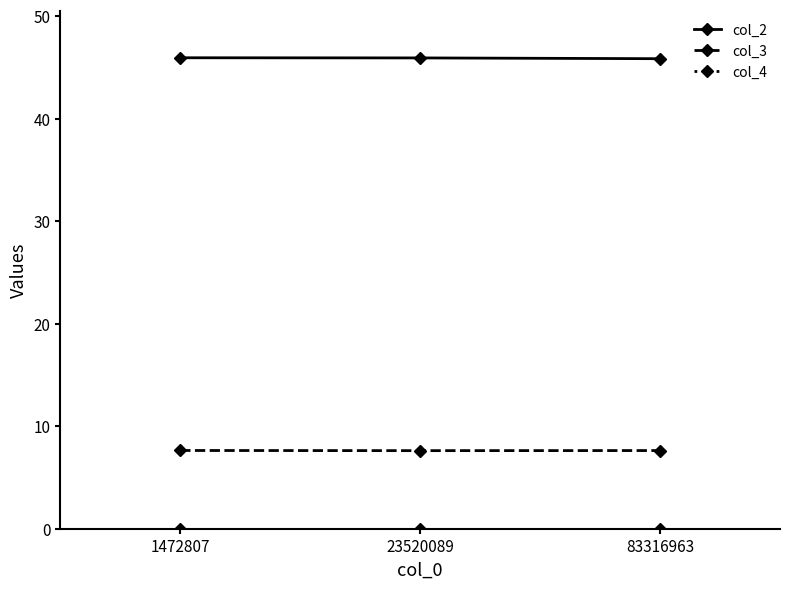

What is the maximum value for col_2?

45.9